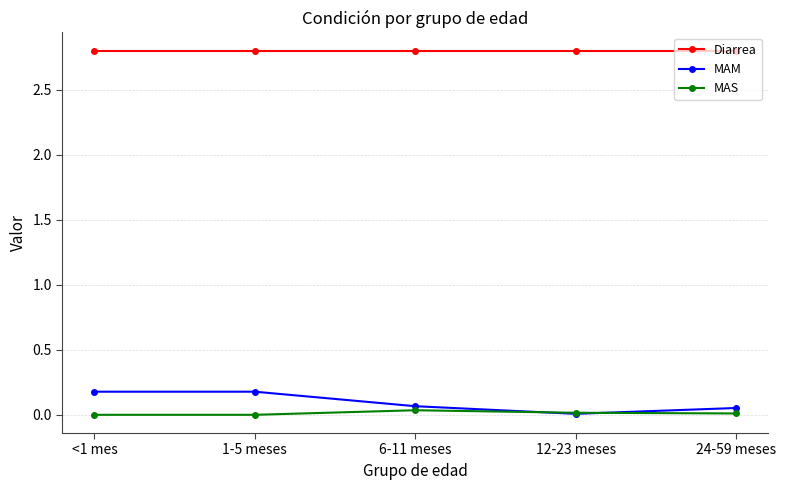

True or false: Diarrea has a value of 3.7 at 1-5 meses.

False